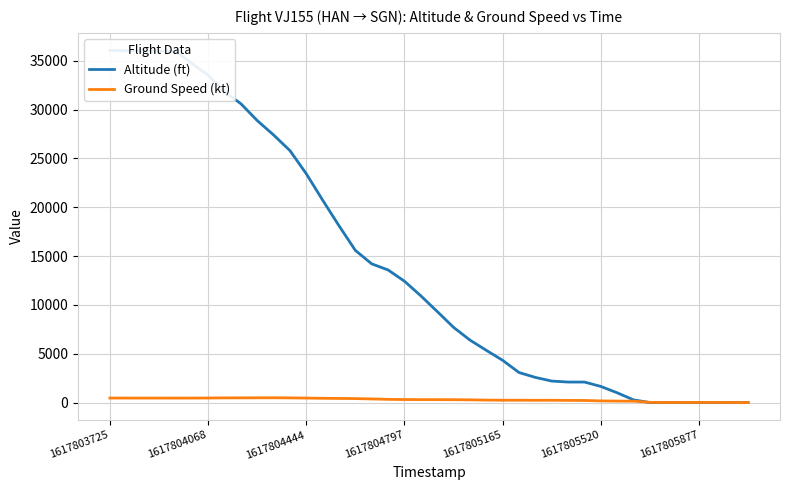

How many values in the Altitude (ft) series exceed 10925?

19